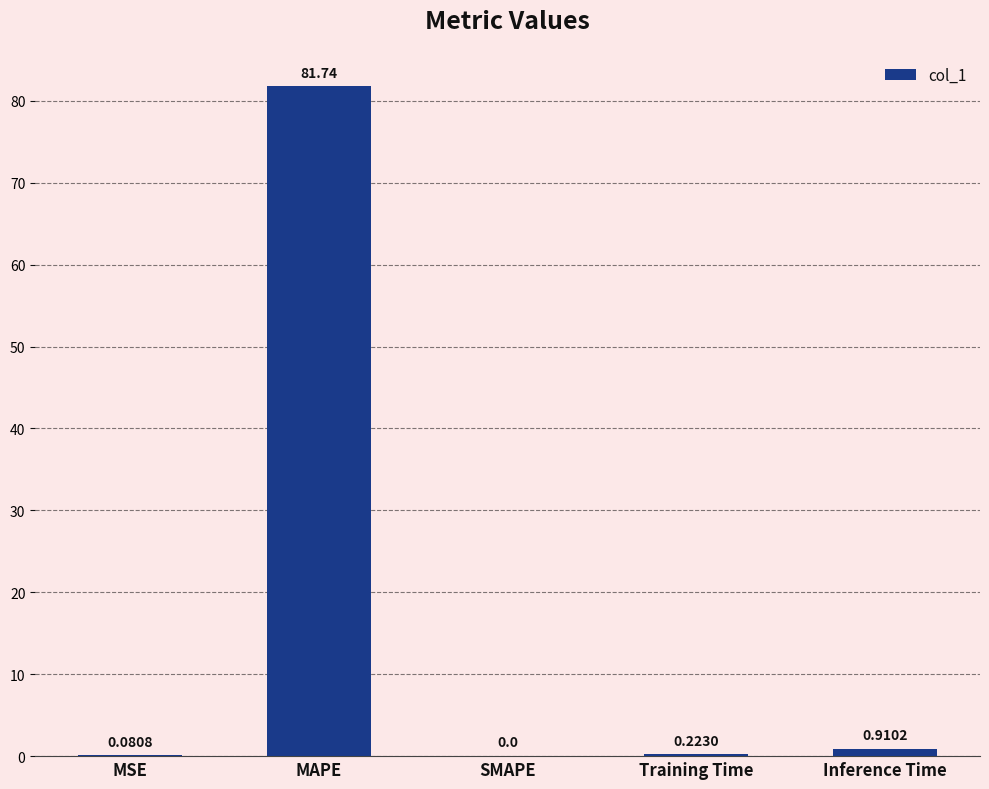

At which label is the value closest to 40?

Inference Time